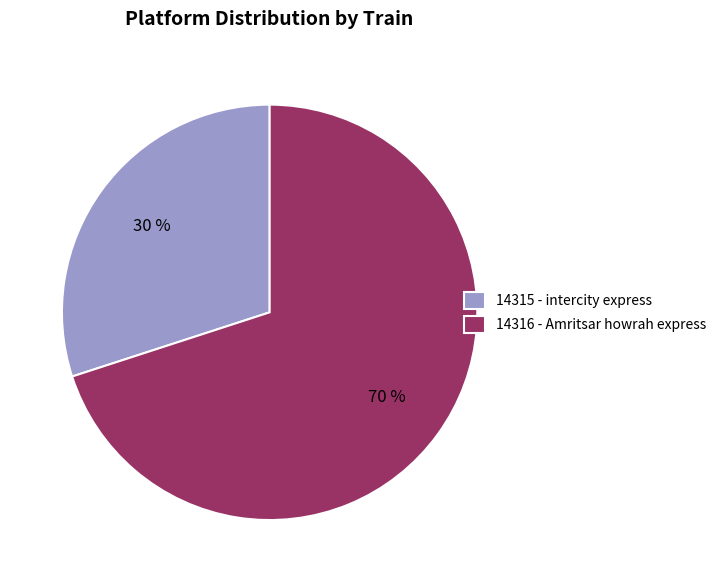

Combined, do 14315 and 14316 account for over 50%?

Yes